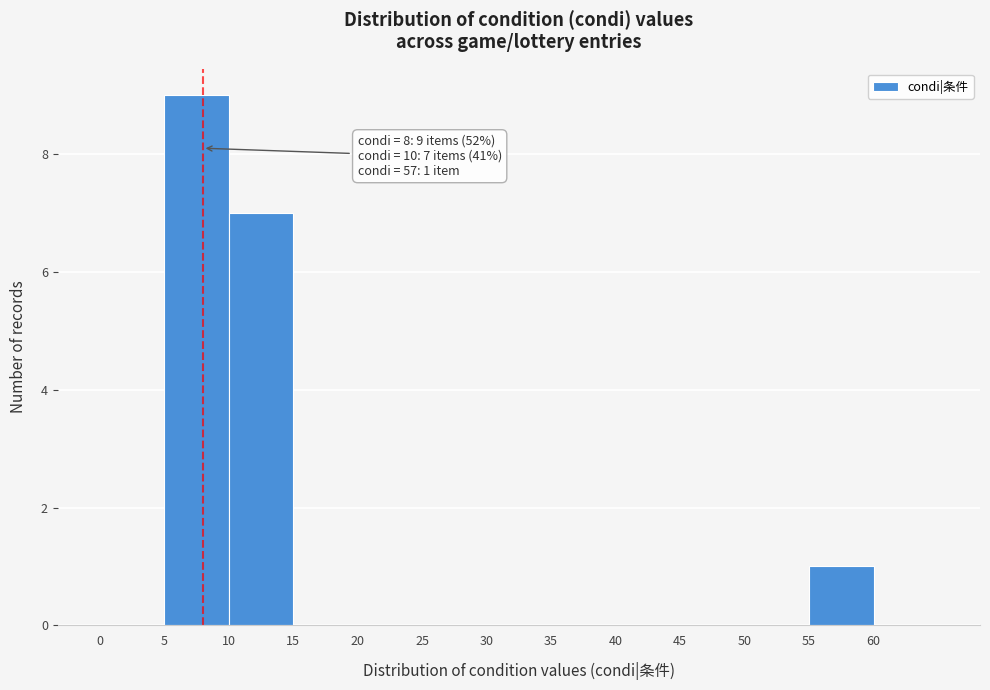

Over which range of the x-axis is the bar tallest?

5 to 10